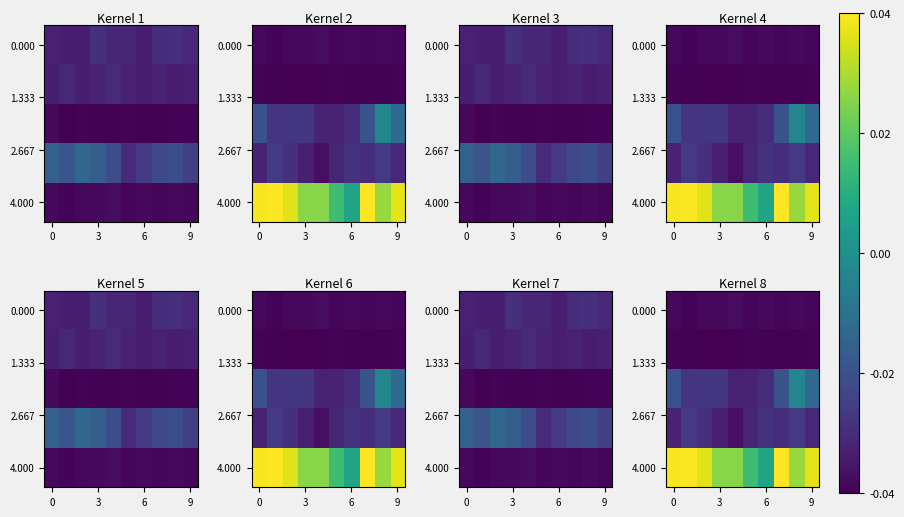

Which has a higher value, 8 or 5?

8